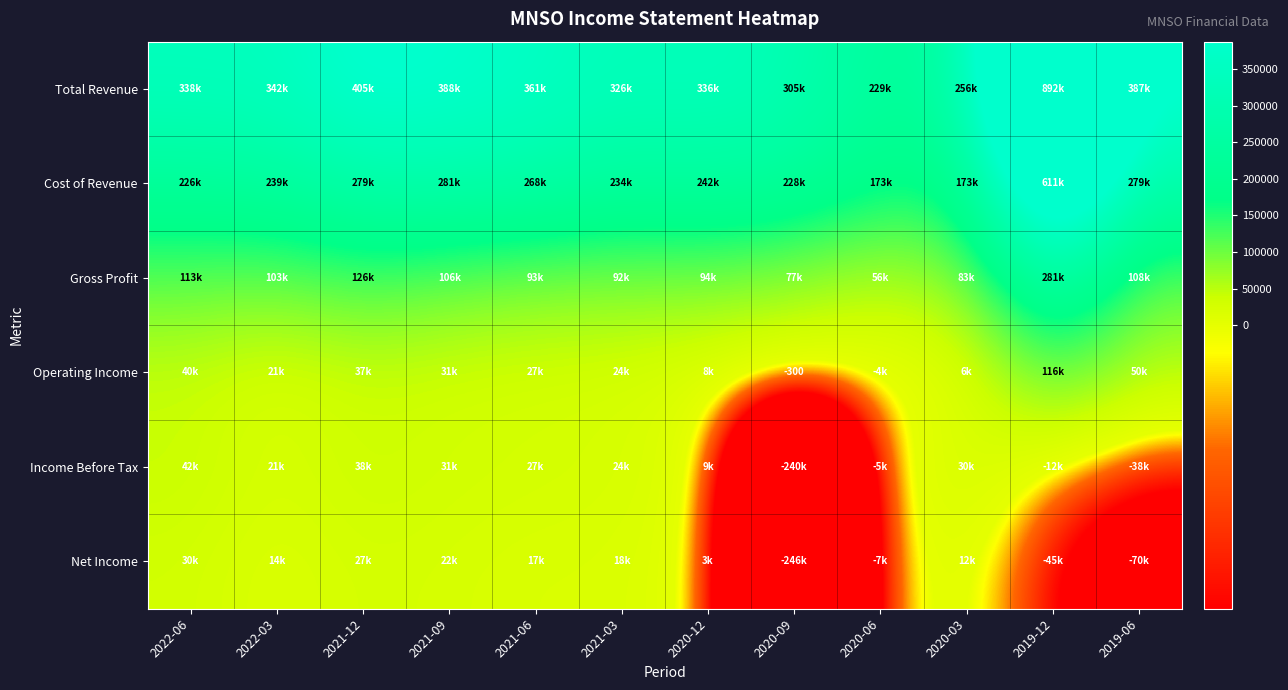

At how many categories does at least one series exceed 568028?

1